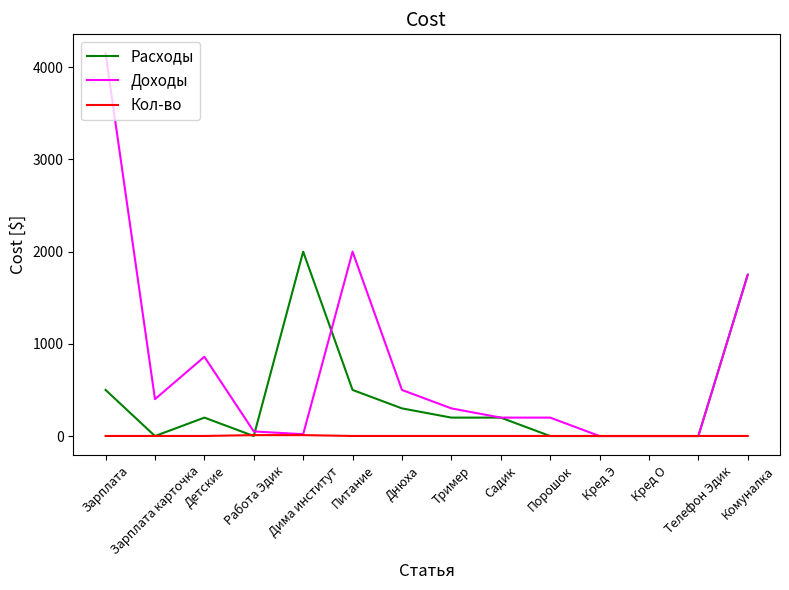

What is the sum of all Расходы values?

5650